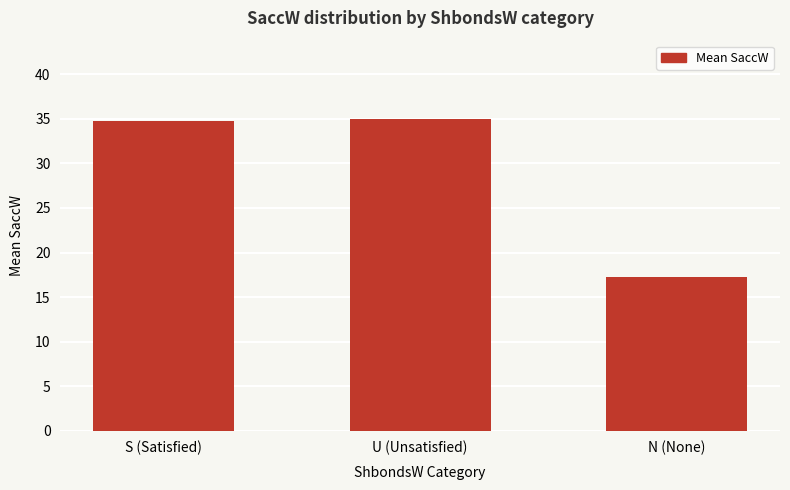

Reading left to right, transcribe all the data shown in this chart.

S (Satisfied)=34.8	U (Unsatisfied)=35.0	N (None)=17.3